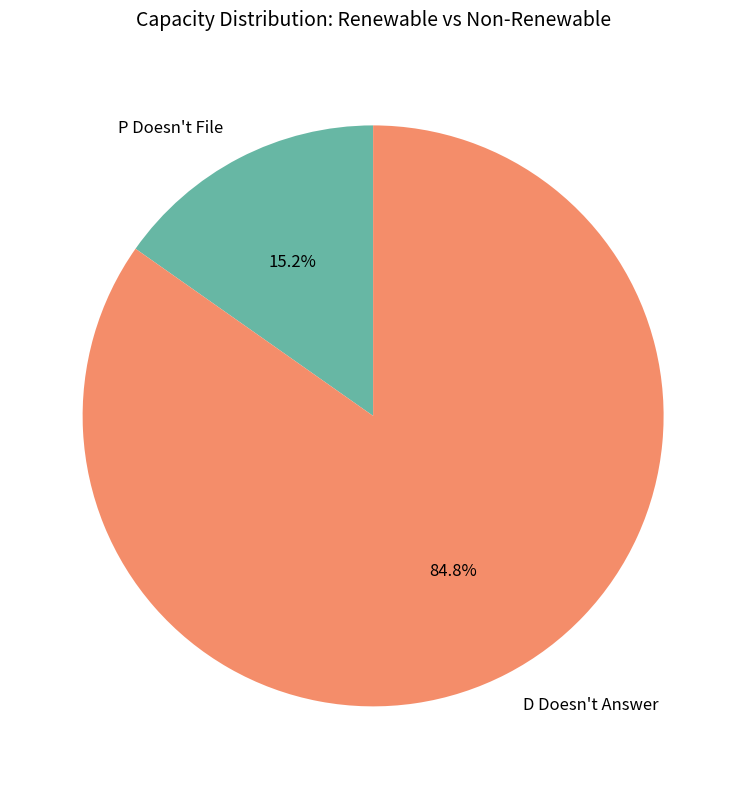

Does any single category account for the majority?

Yes